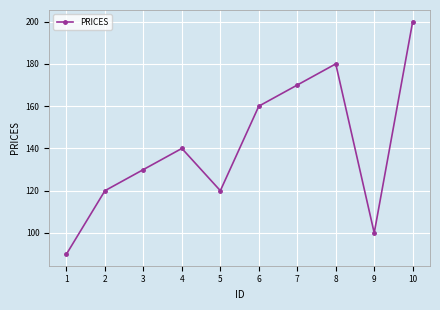

How many points are higher than both their immediate neighbors (excluding endpoints)?

2